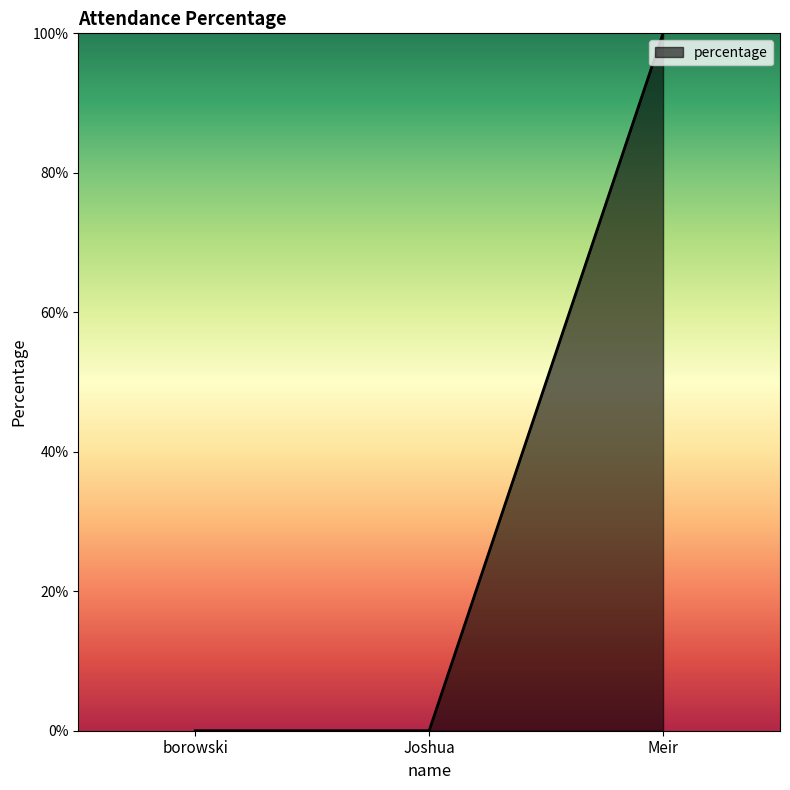

What position from the left is Joshua?

2